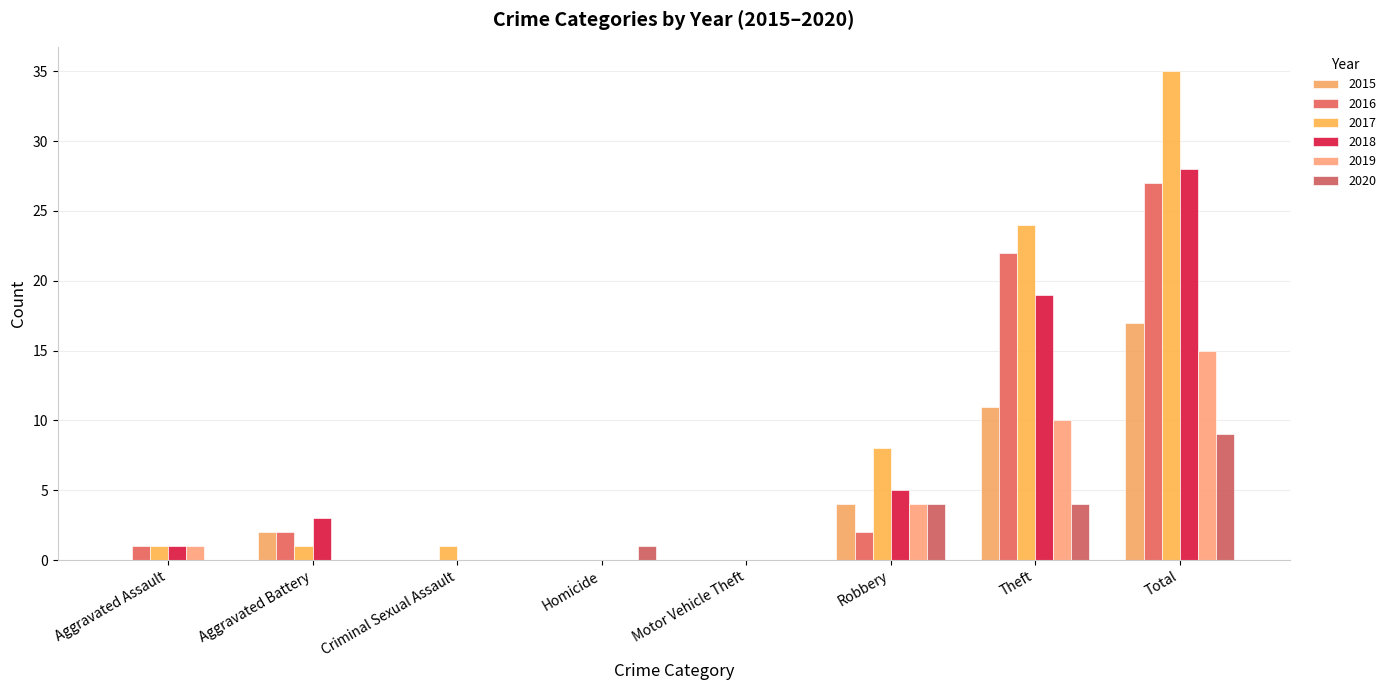

Are the bars horizontal?

No